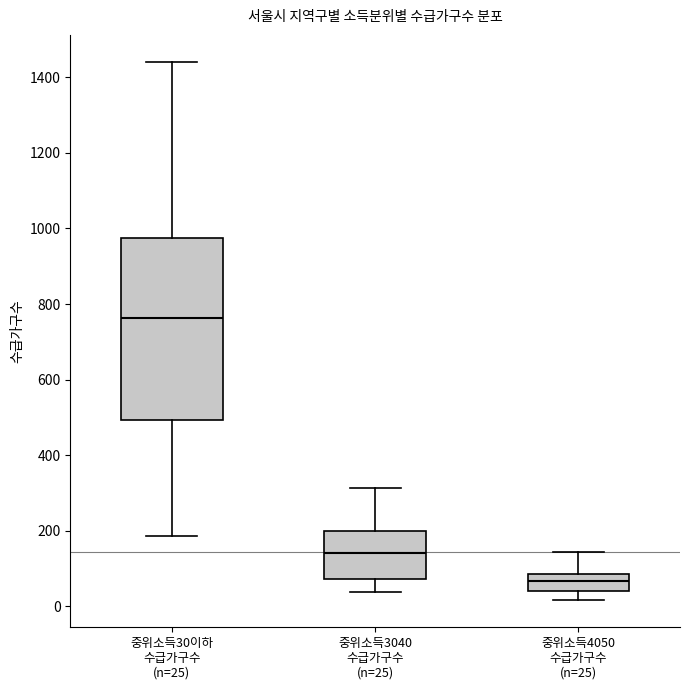

Which box has the lowest median line?

중위소득4050 수급가구수 (n=25)